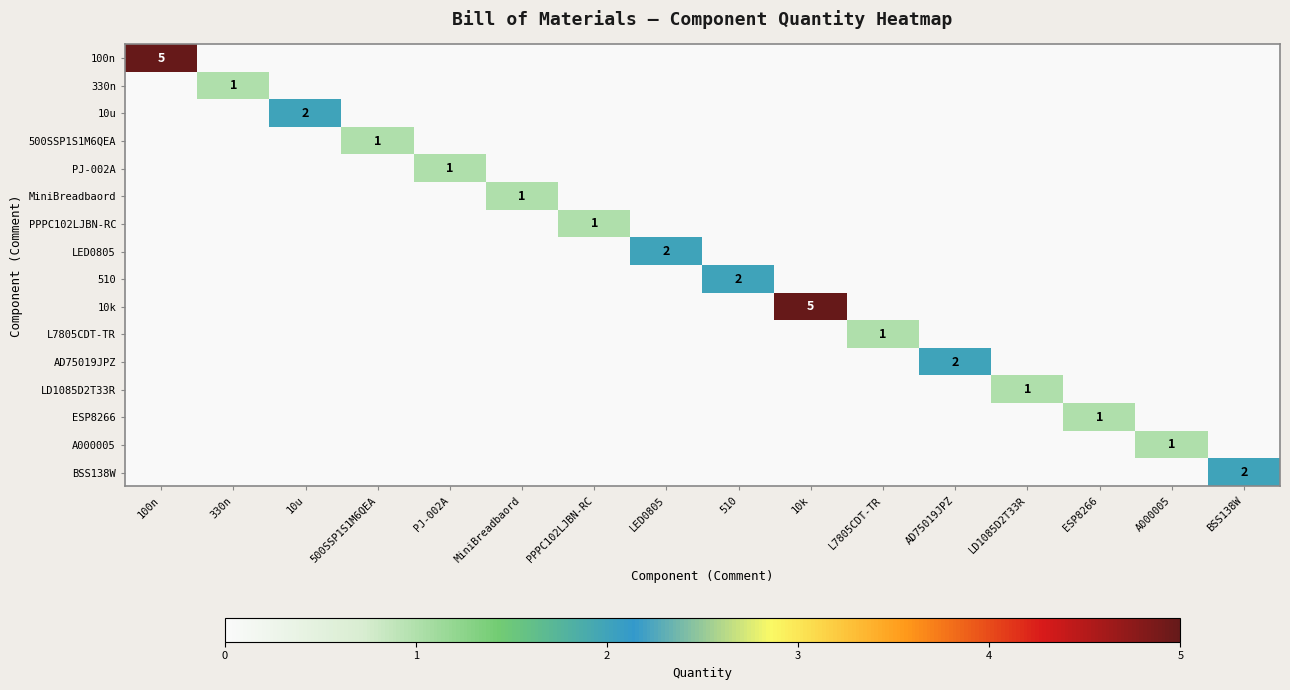

At which category does the chart reach its peak across all series?

100n